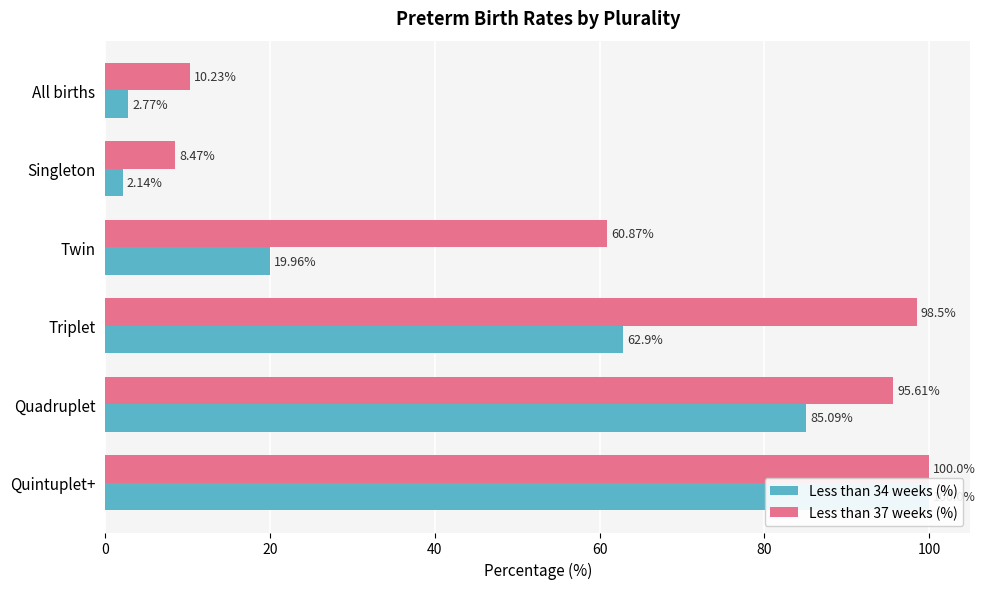

List the series in order of their overall mean, lowest first.

Less than 34 weeks (%), Less than 37 weeks (%)